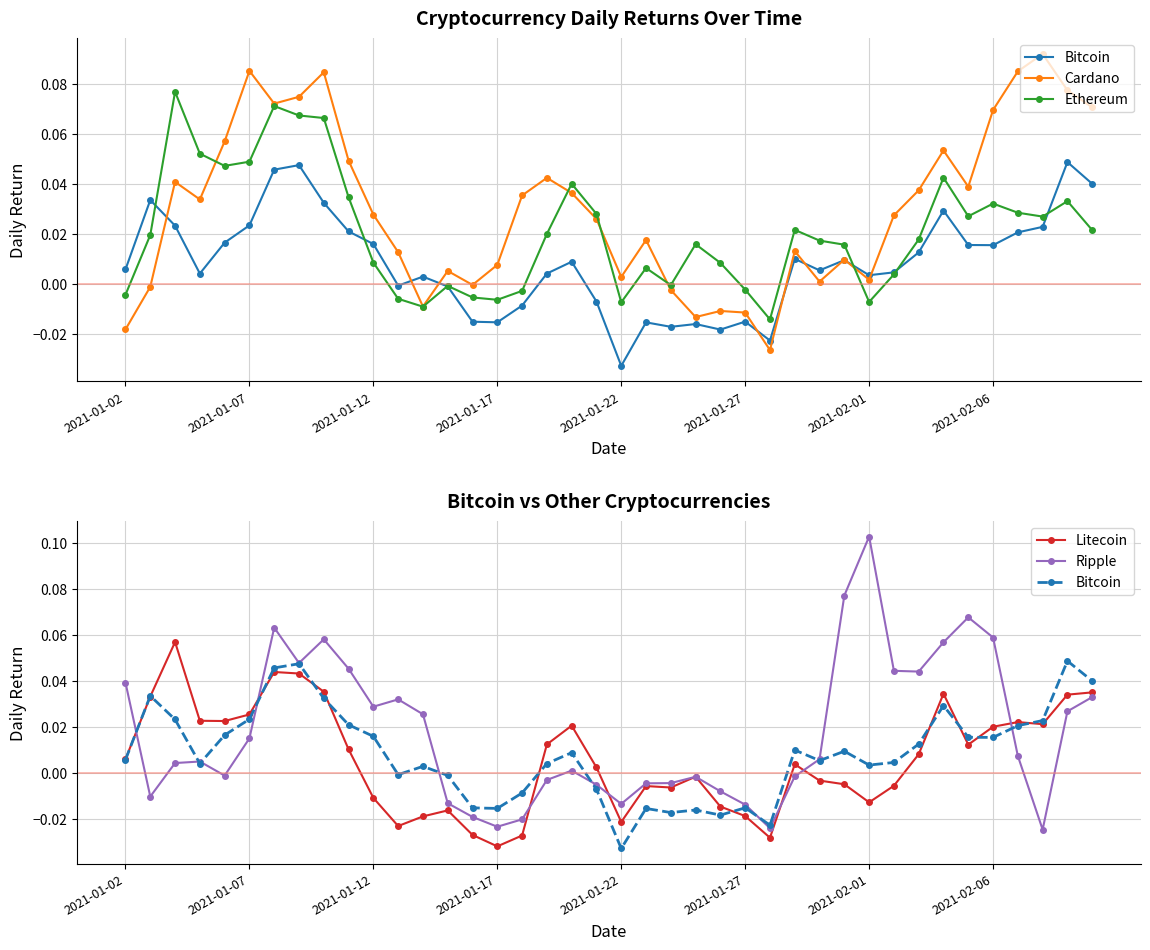

How many interior local peaks does the Ethereum series have?

10